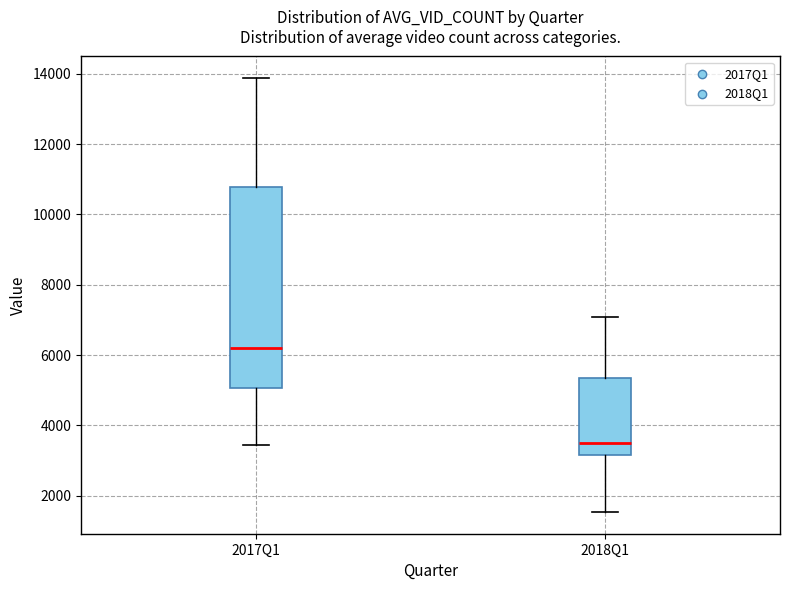

Where is the lower edge of the box for 2018Q1 on the y-axis? The values are not printed on the chart, so give them approximately, as read against the axis.

3200